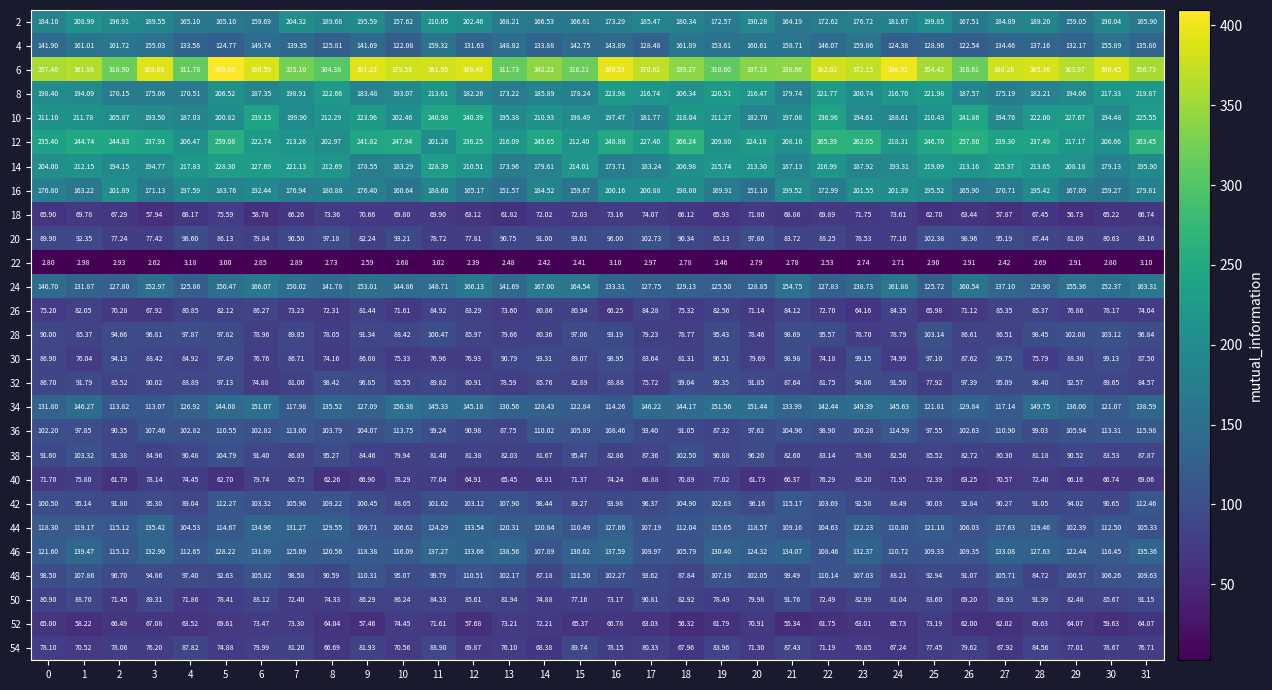

Count the number of categories in the chart.

32